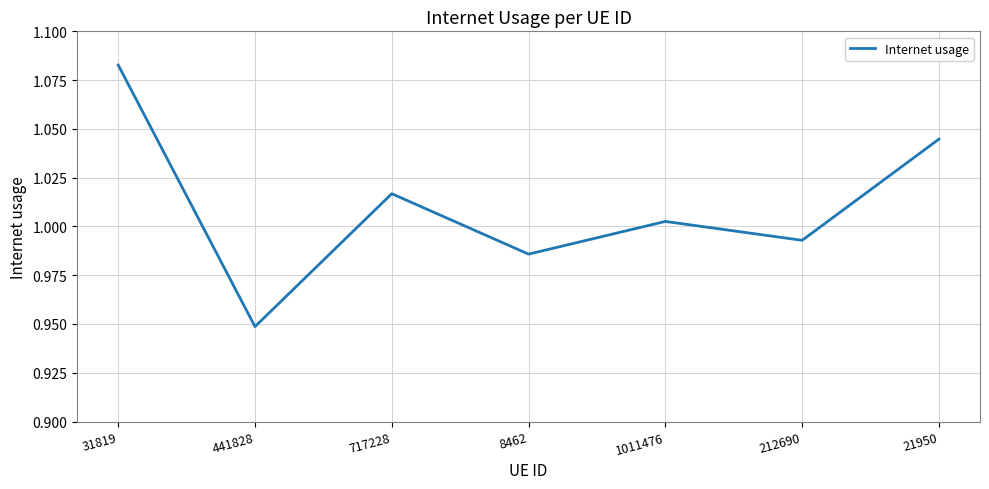

Is this an area chart (filled region under the line)?

No